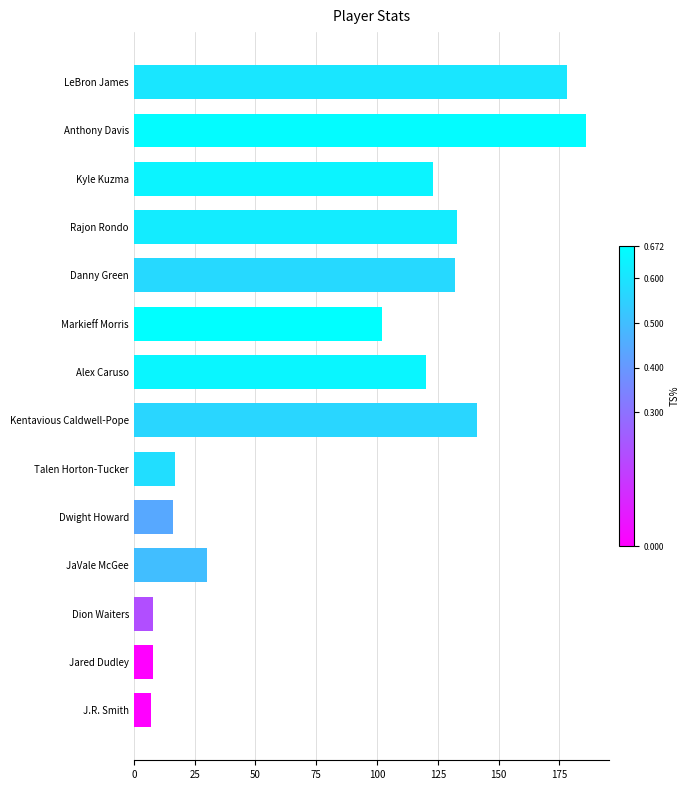

What is the maximum value shown in the chart?

186